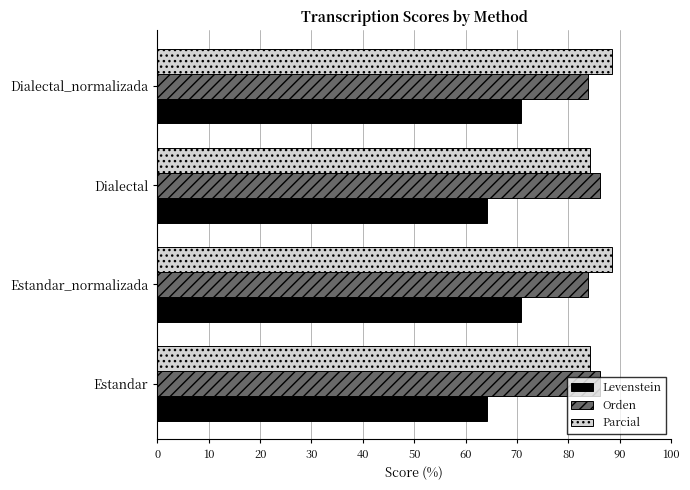

What is the smallest value displayed?

64.2